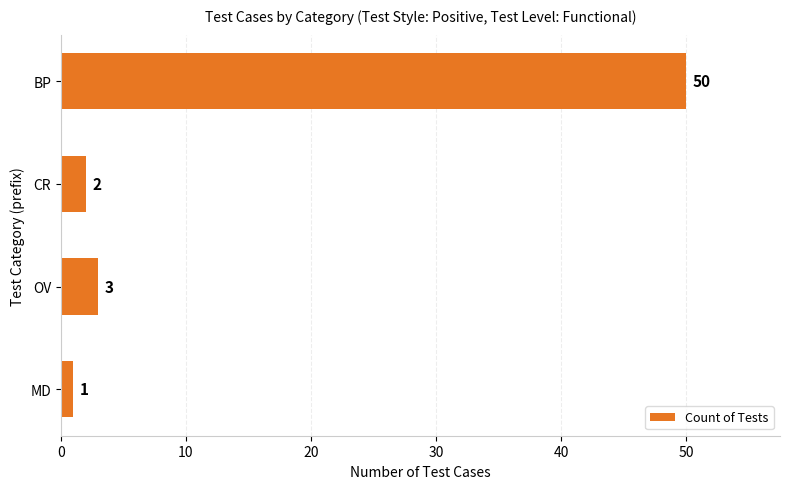

Between BP and OV, which is larger?

BP